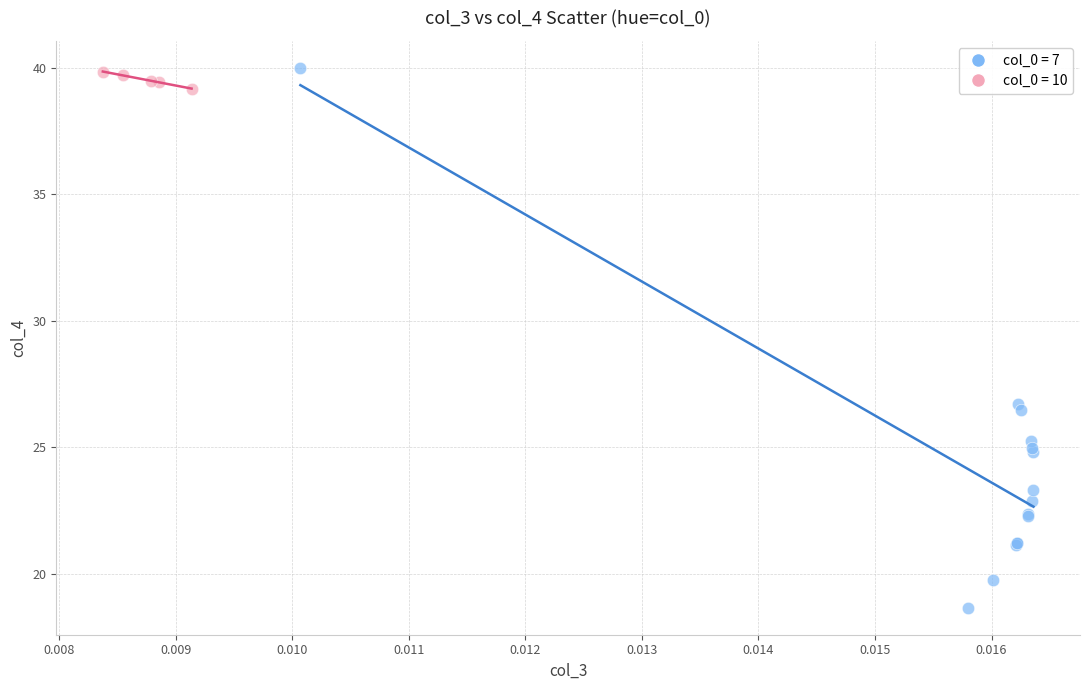

Which series has the largest Y range (max minus min)?

col_0 = 7